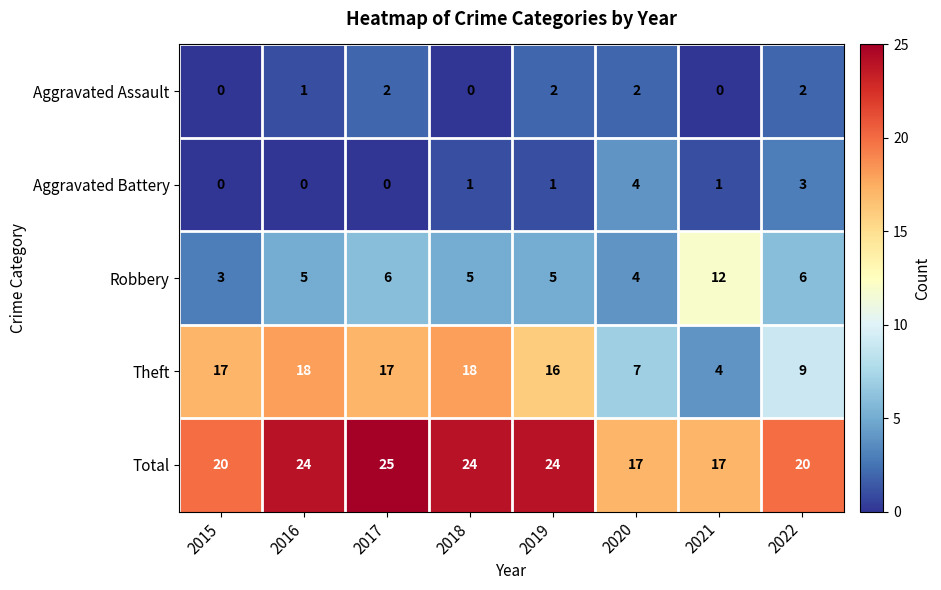

What is the difference between the maximum and minimum values in the Theft series?

14